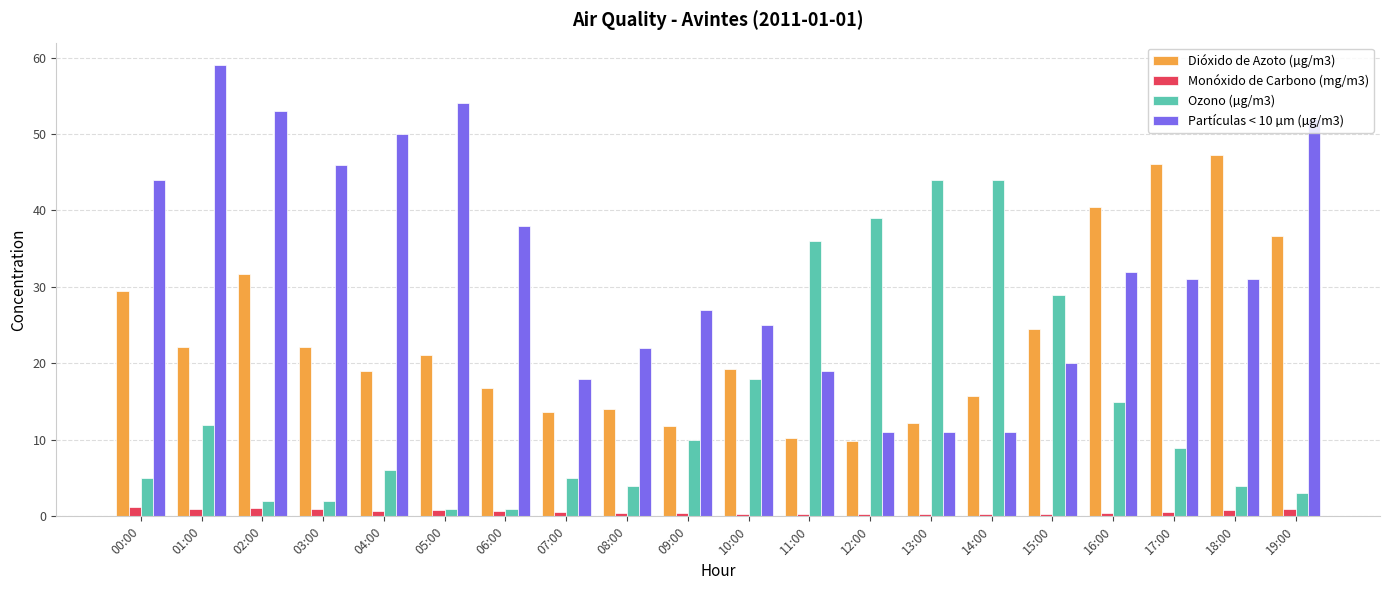

How many bars are there in each group?

4